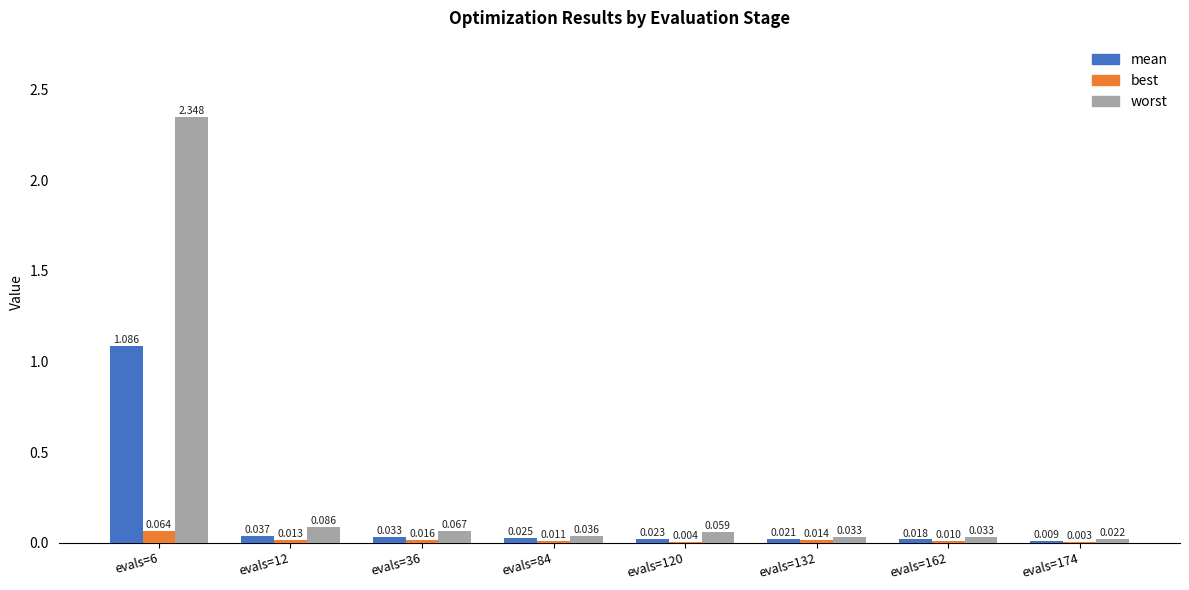

Is the value of best at evals=12 greater than the value of worst at evals=36?

No